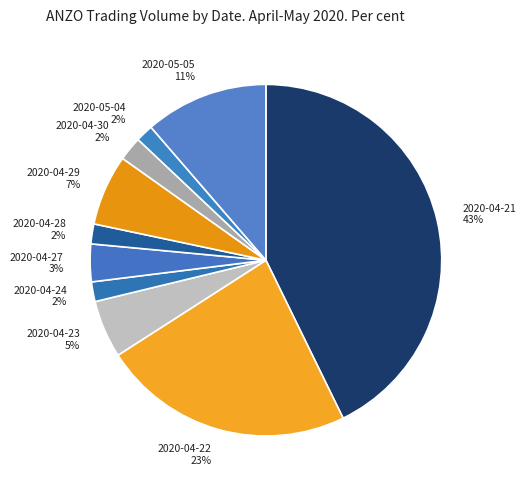

To the nearest percent, what is the average slice percentage?

10%